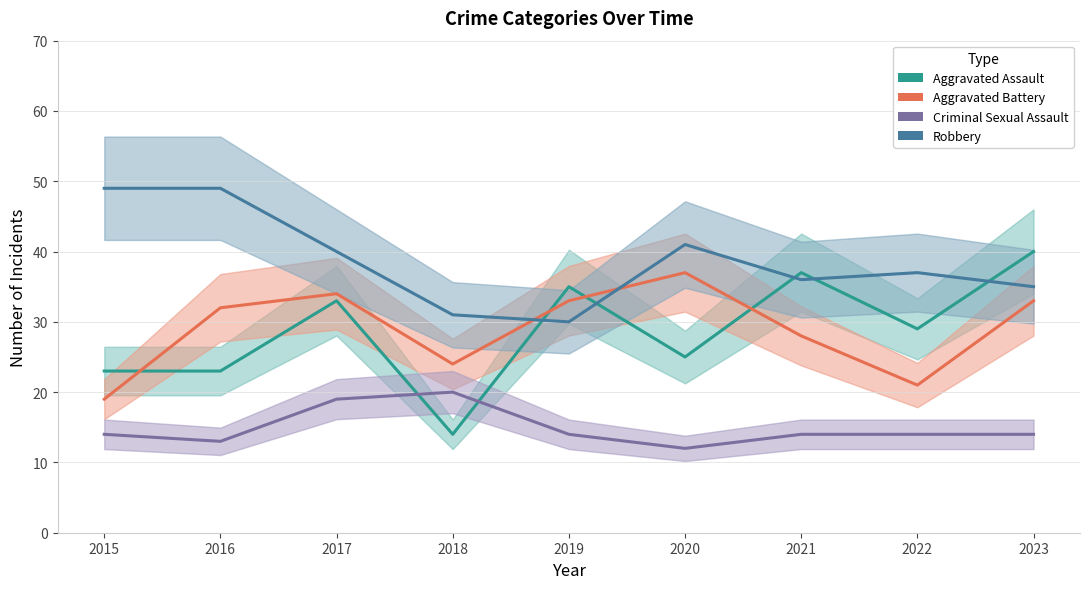

What is the sum of all Aggravated Assault values?

259